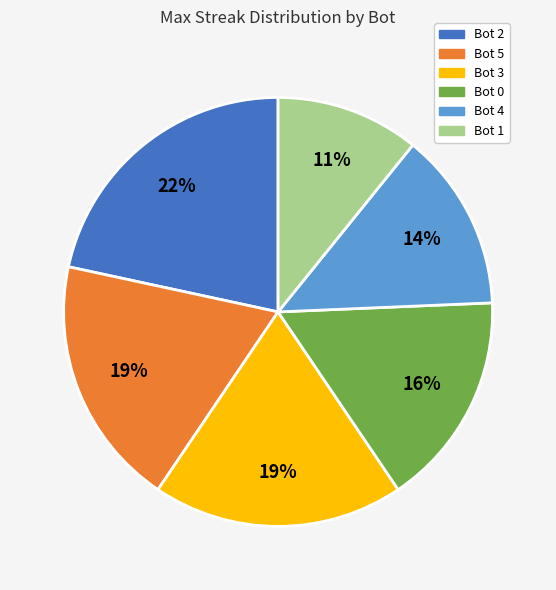

What percentage is the Bot 5 slice, to the nearest percent?

19%